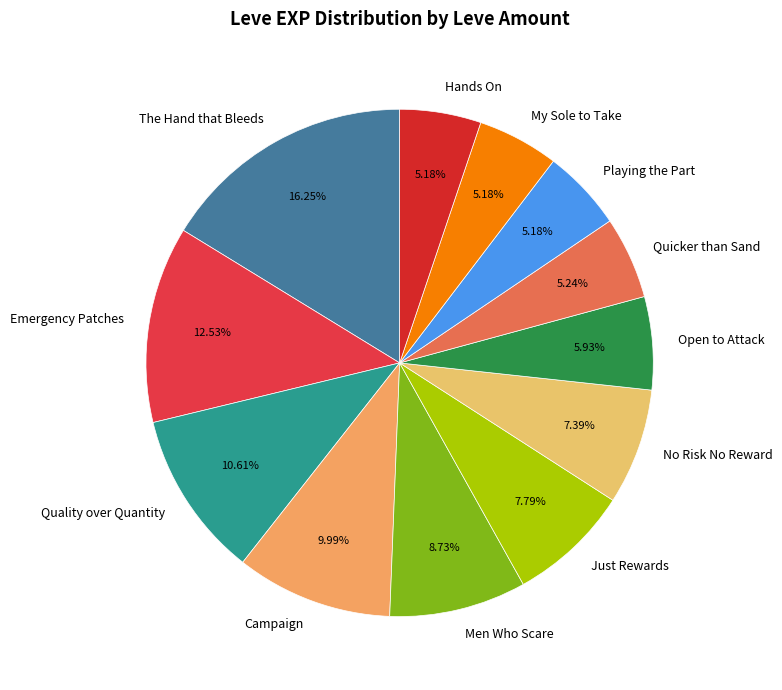

To the nearest percent, what percentage of the pie is Quality over Quantity?

11%